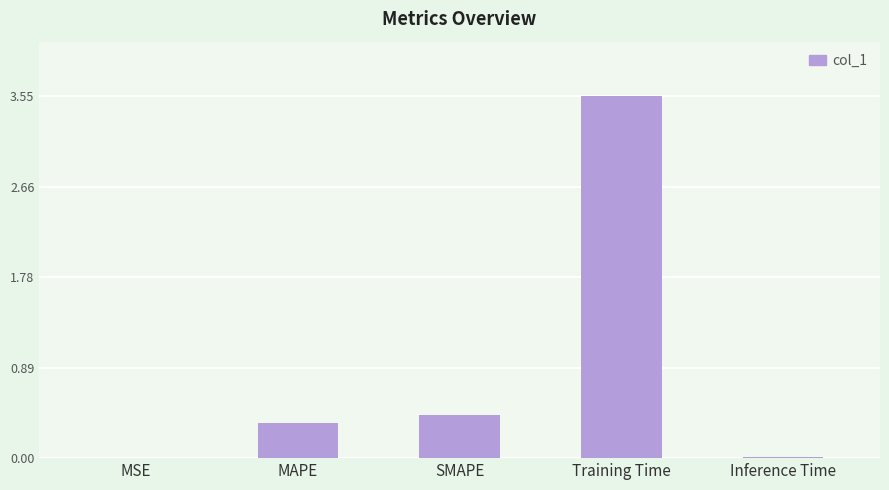

Is it true that the value at SMAPE is 0.4?

True